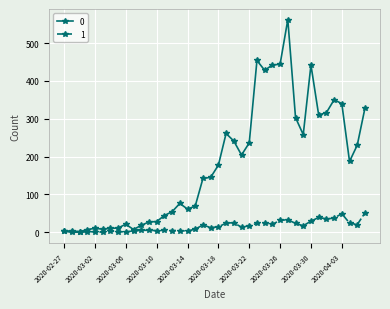

True or false: 0 has more than 1 interior local peaks.

True